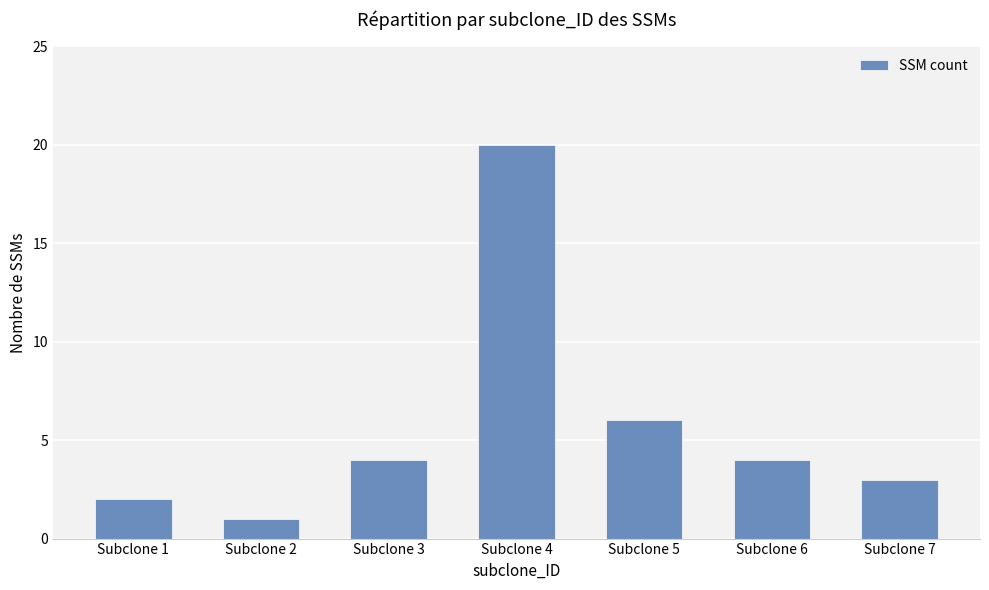

How many data points are less than 4?

3